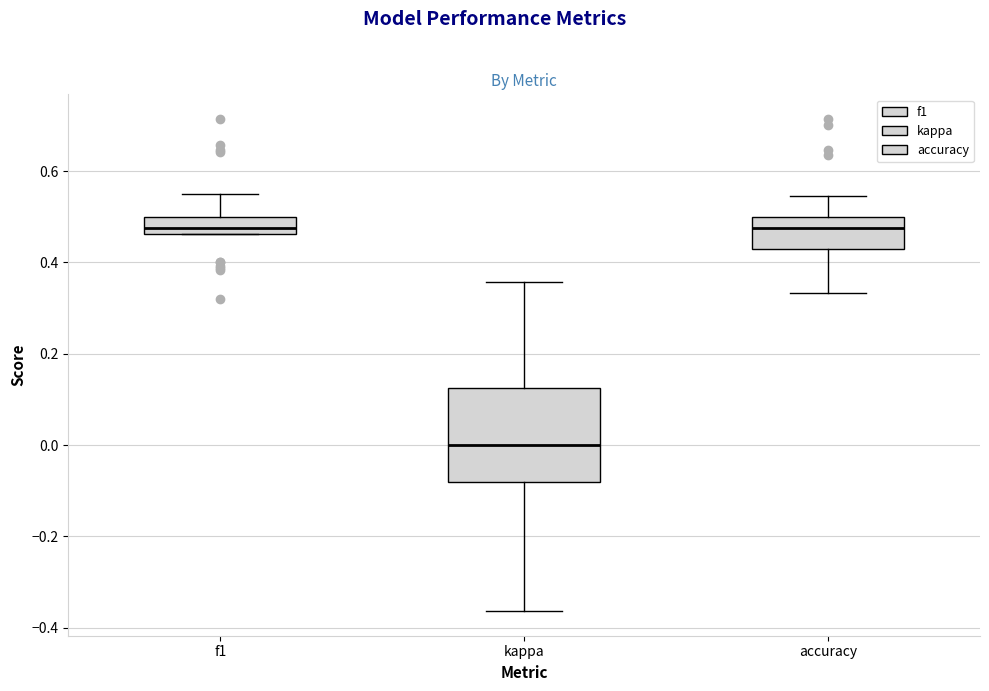

Reading left to right, read every box against the y-axis: the position of its median line, the range the box covers, and the ends of its whiskers. The values are not printed on the chart, so give them approximately, as read against the axis.

f1: median 0.48, box 0.46 to 0.50, whiskers 0.46 to 0.56
kappa: median 0.00, box -0.08 to 0.12, whiskers -0.36 to 0.36
accuracy: median 0.48, box 0.42 to 0.50, whiskers 0.34 to 0.54